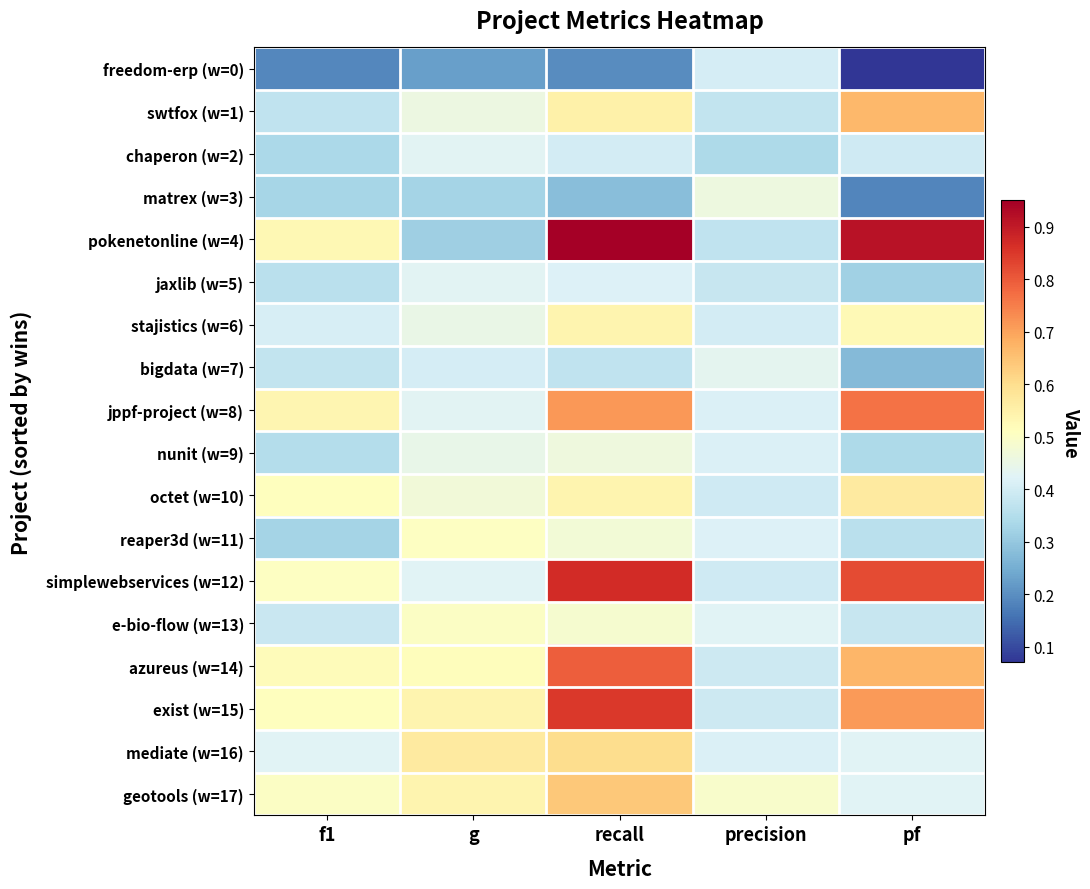

What is the total value across all series at recall?

10.1